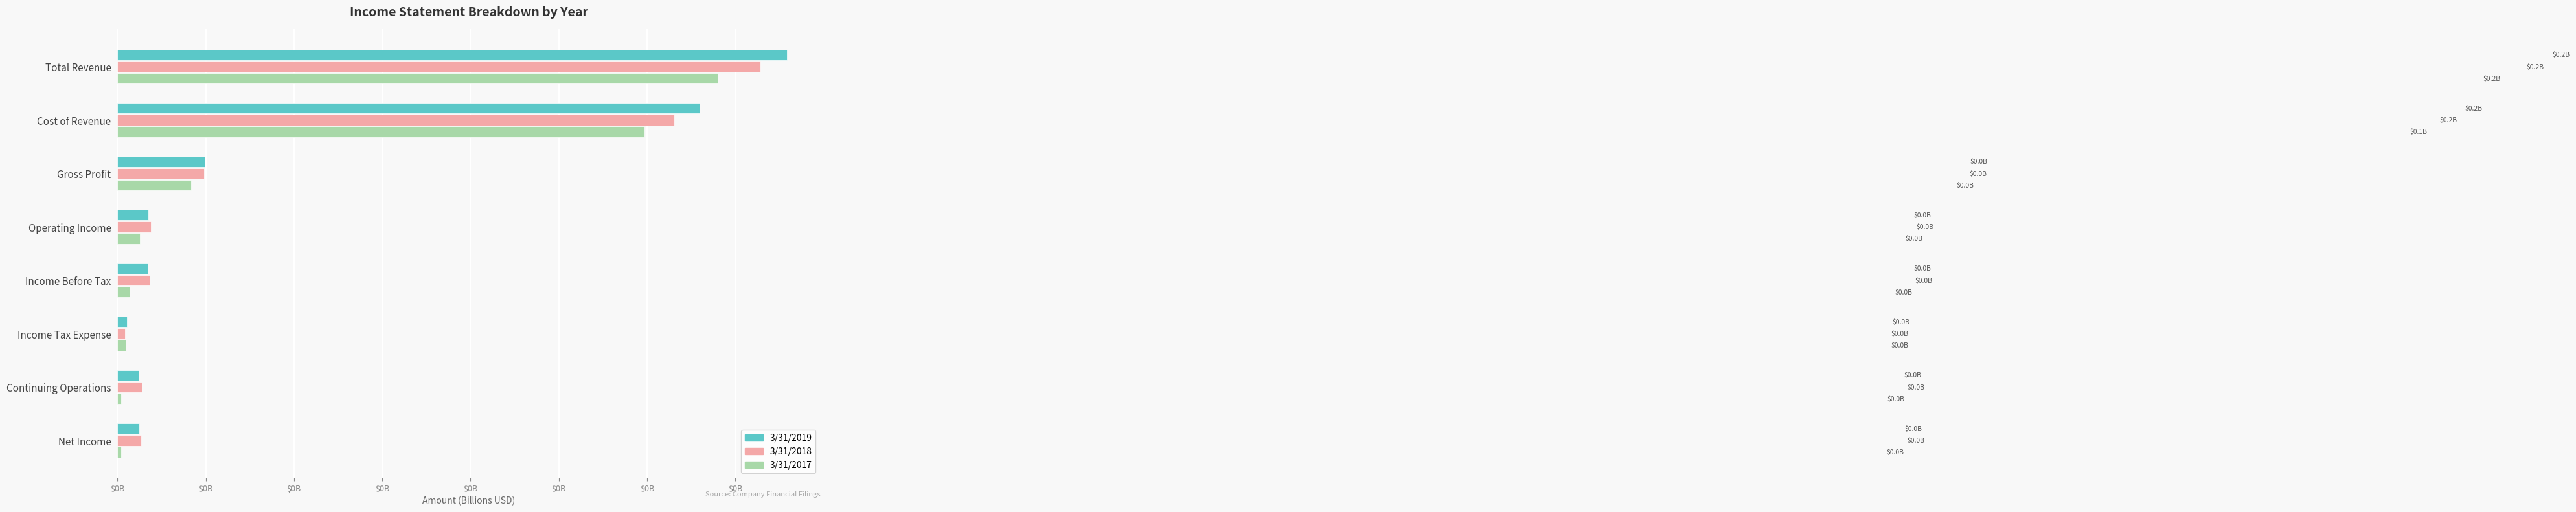

At which label does 3/31/2018 reach its peak?

Total Revenue